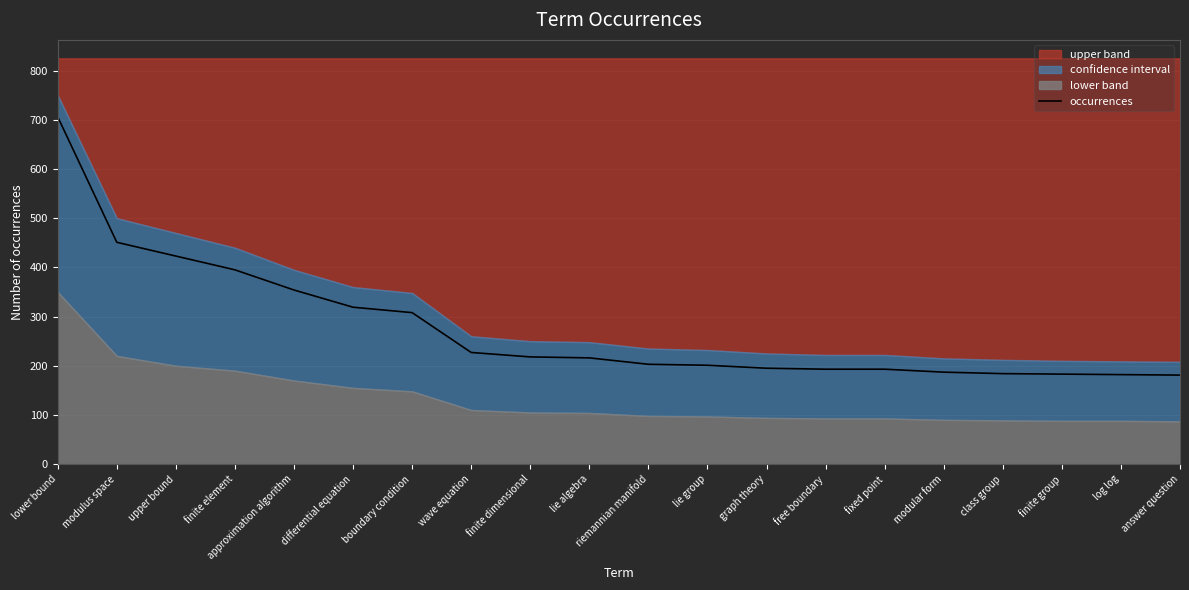

What is the change in value from upper bound to riemannian manifold?

-220